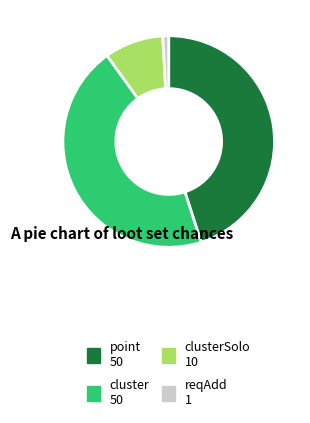

Does any single category account for the majority?

No